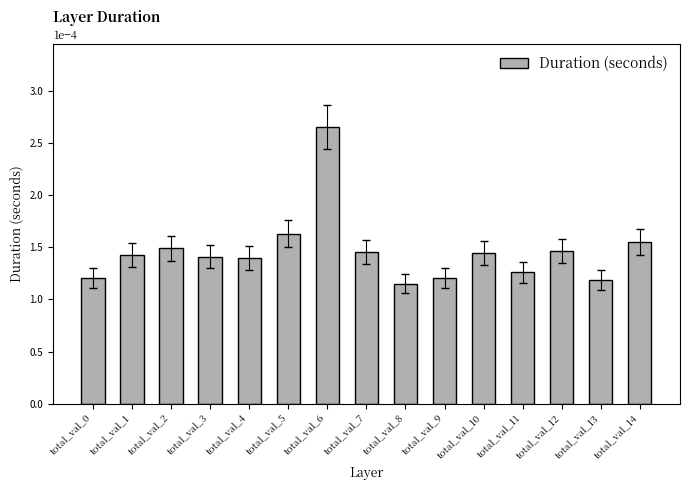

At which category does the chart reach its peak across all series?

total_val_6